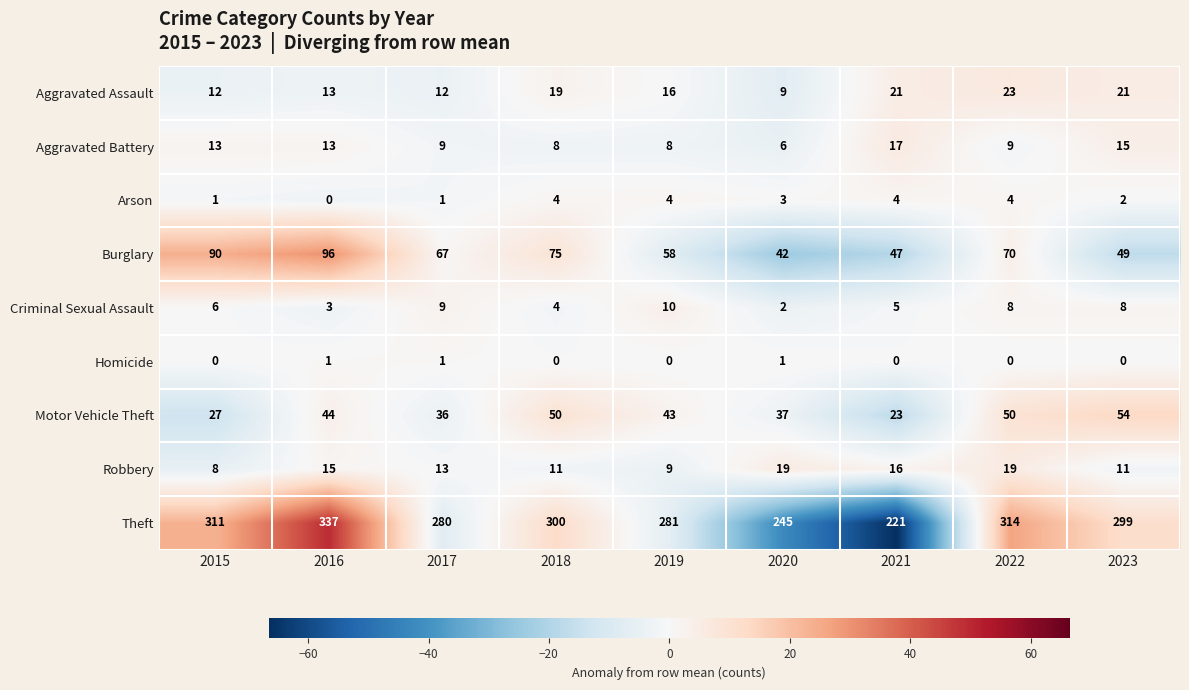

At which label does Motor Vehicle Theft first exceed 43?

2016